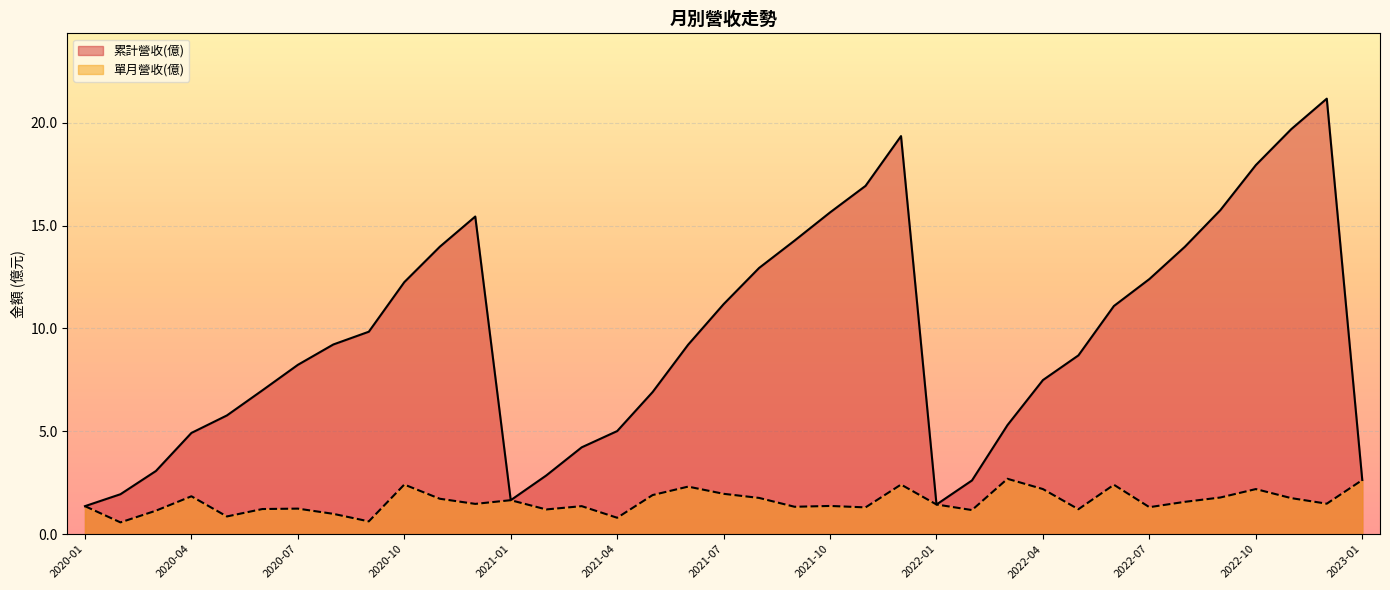

The 單月營收(億) series shows 1.7 at 2020-11. True or false?

True